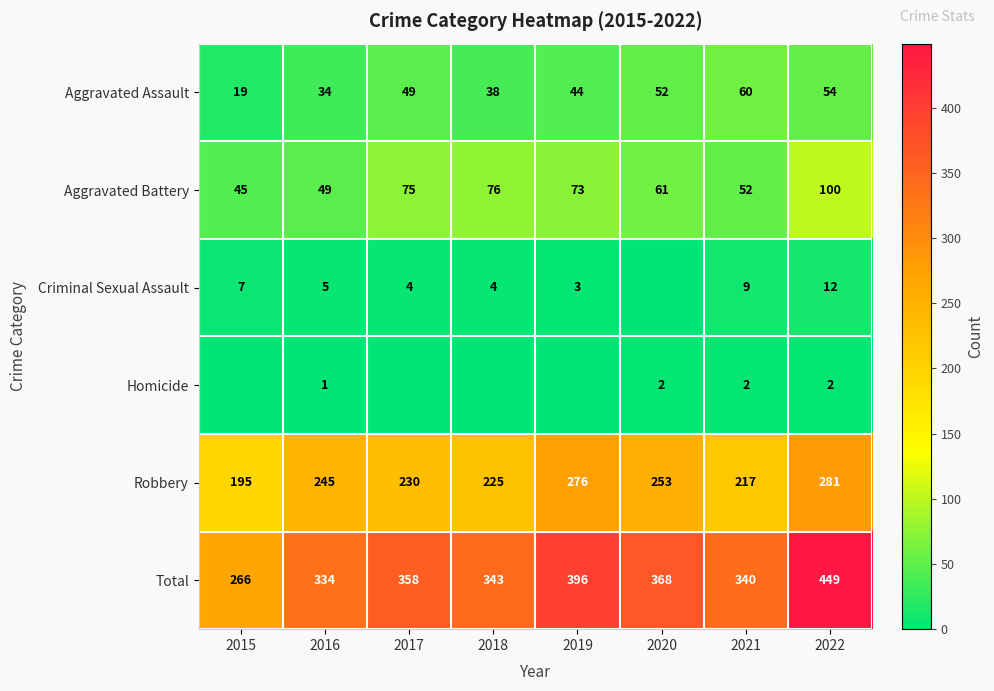

At which label is Aggravated Assault closest to 39?

2018